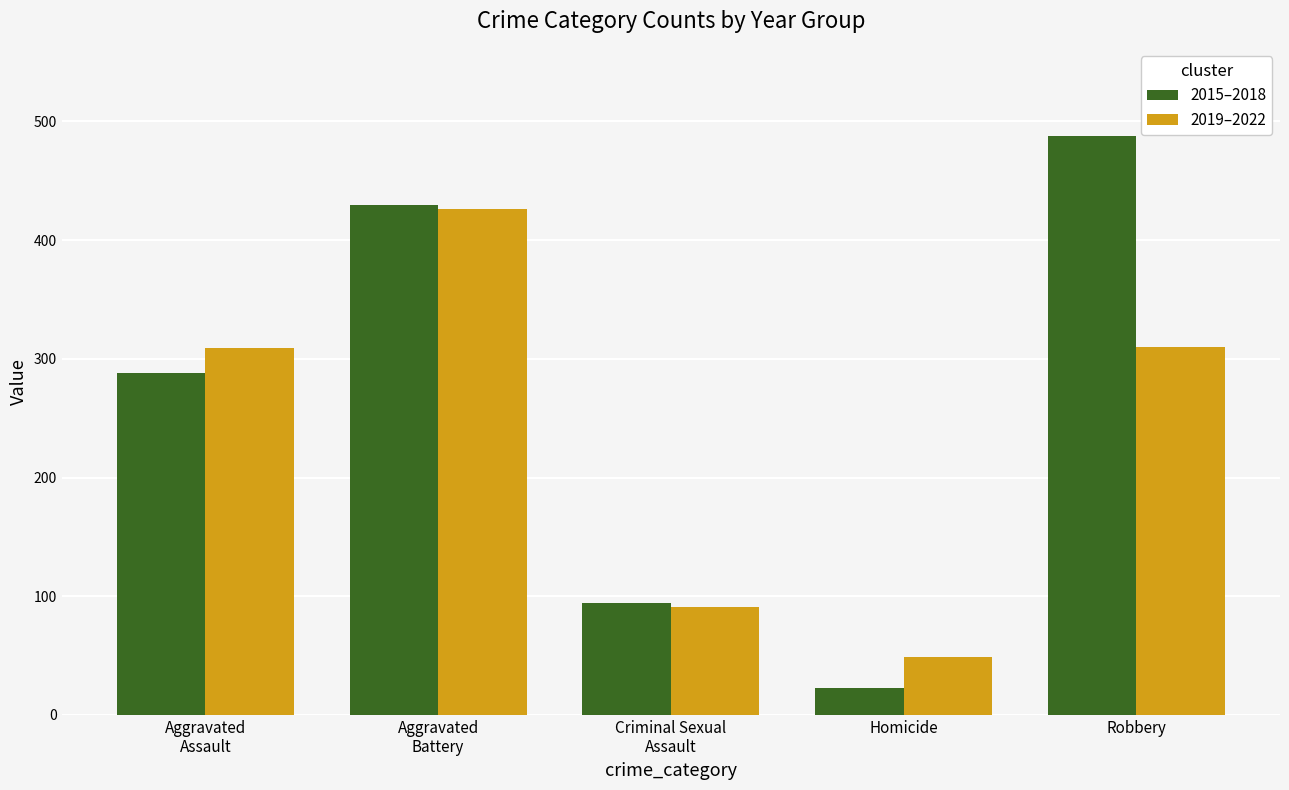

List the series in order of their peak value, highest first.

2015–2018, 2019–2022